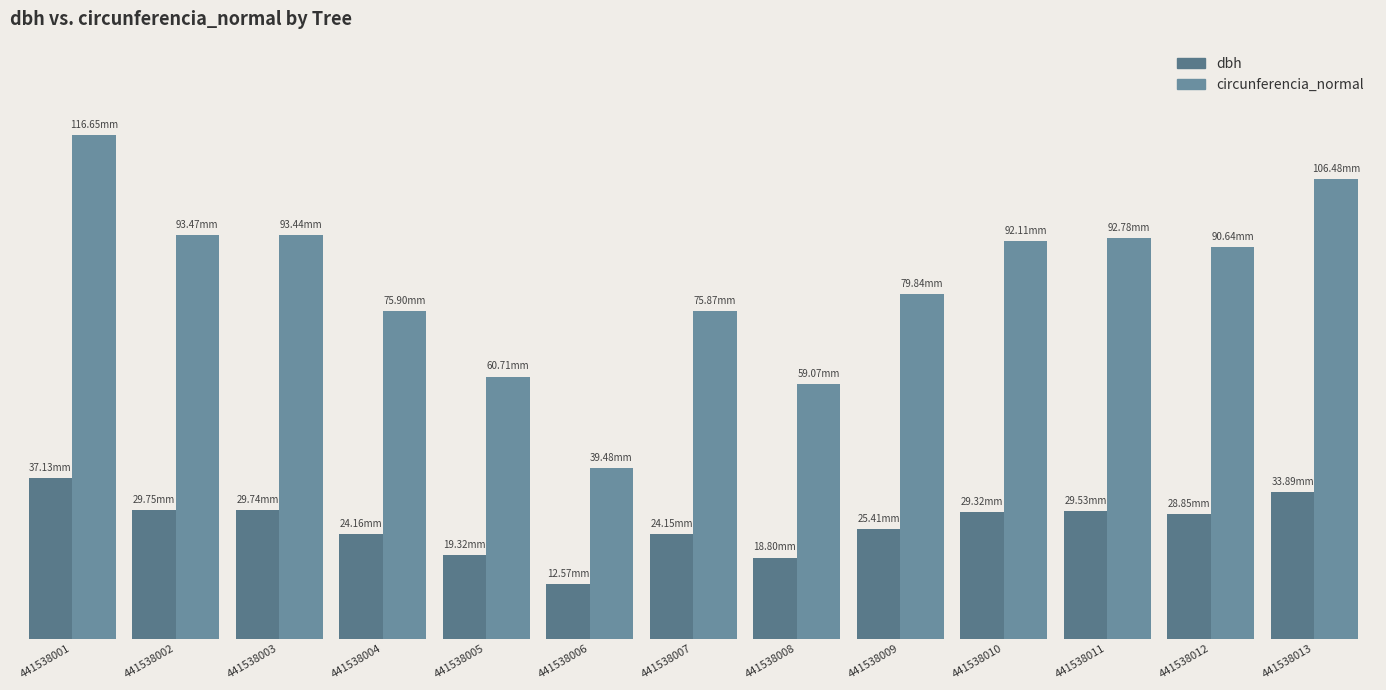

What is the difference between the highest and lowest values at 441538012?

61.8